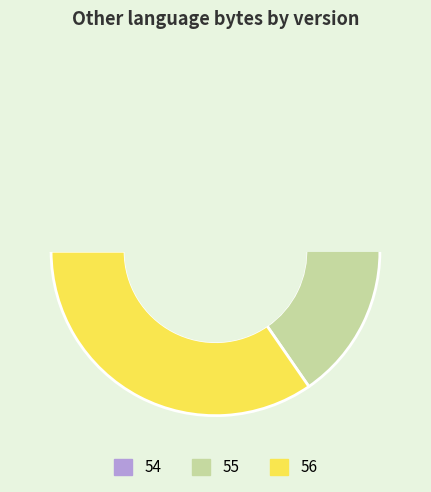

Rank the categories by value from lowest to highest.

54, 55, 56